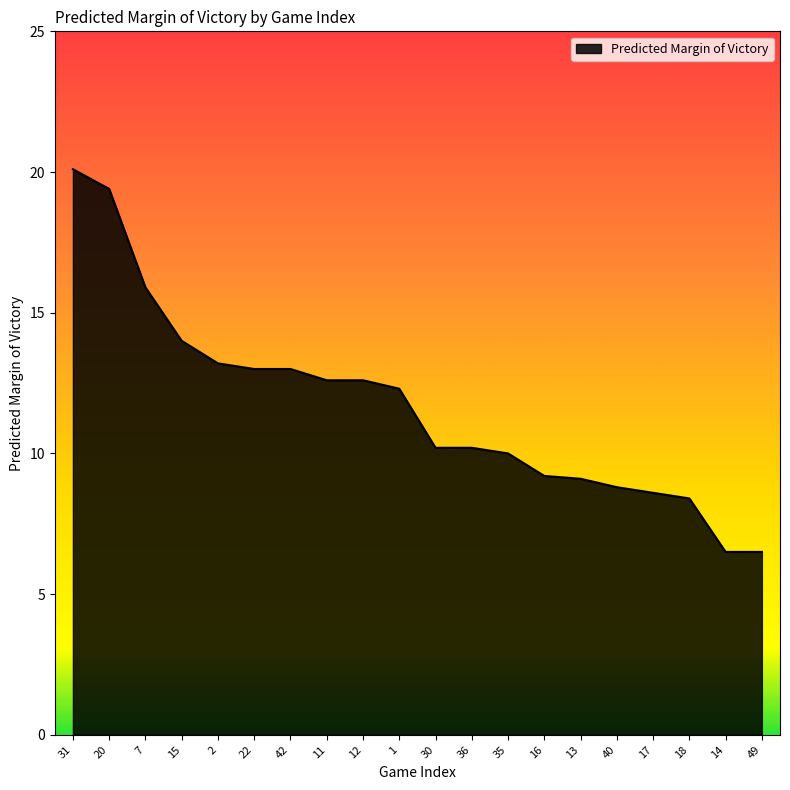

What is the difference between the maximum and minimum values?

13.6